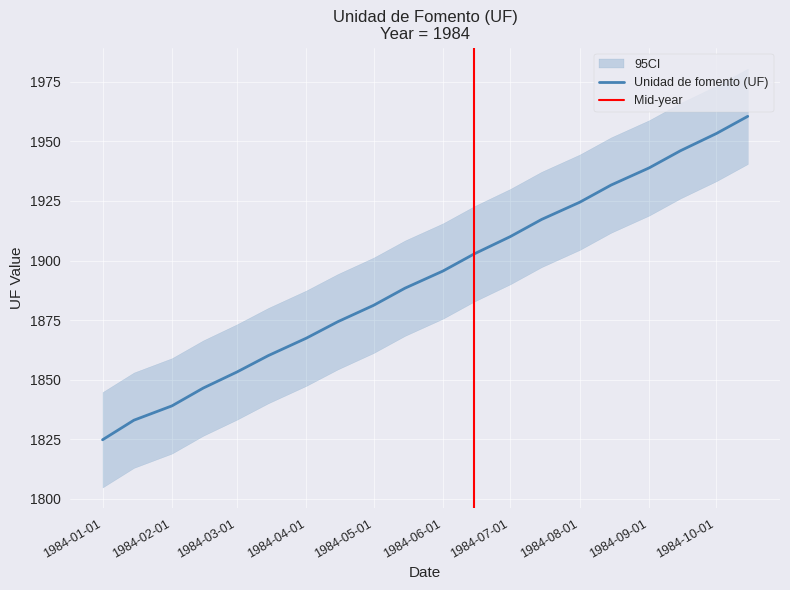

Is it true that the value at 15-09-1984 is 1011.1?

False